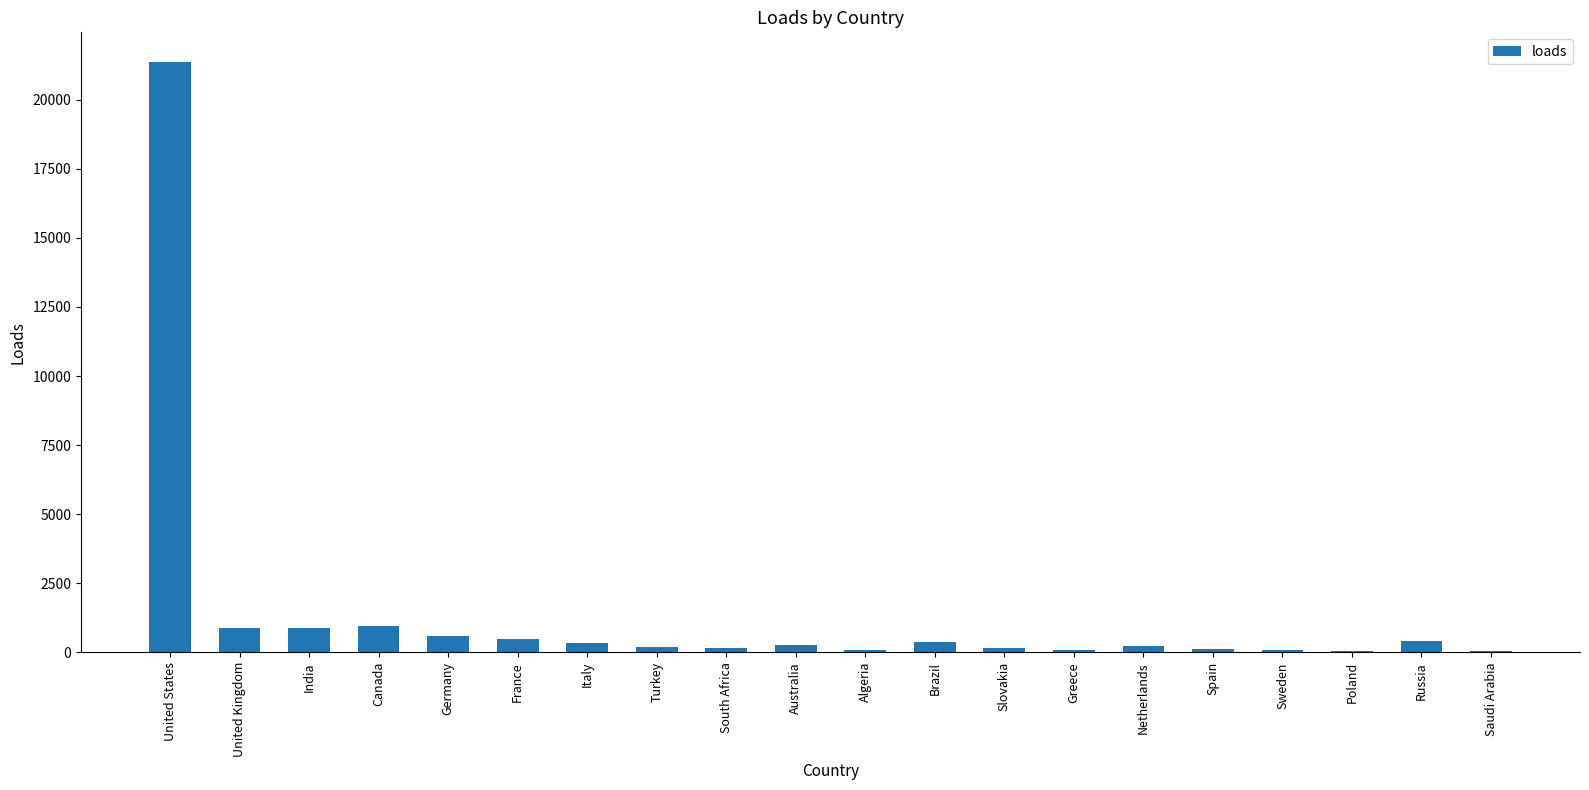

What is the greatest value displayed?

21368